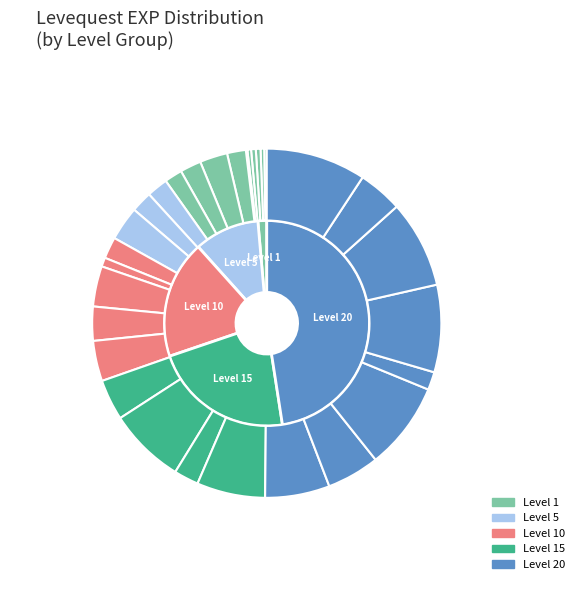

To the nearest percent, what is the average slice percentage?

3%